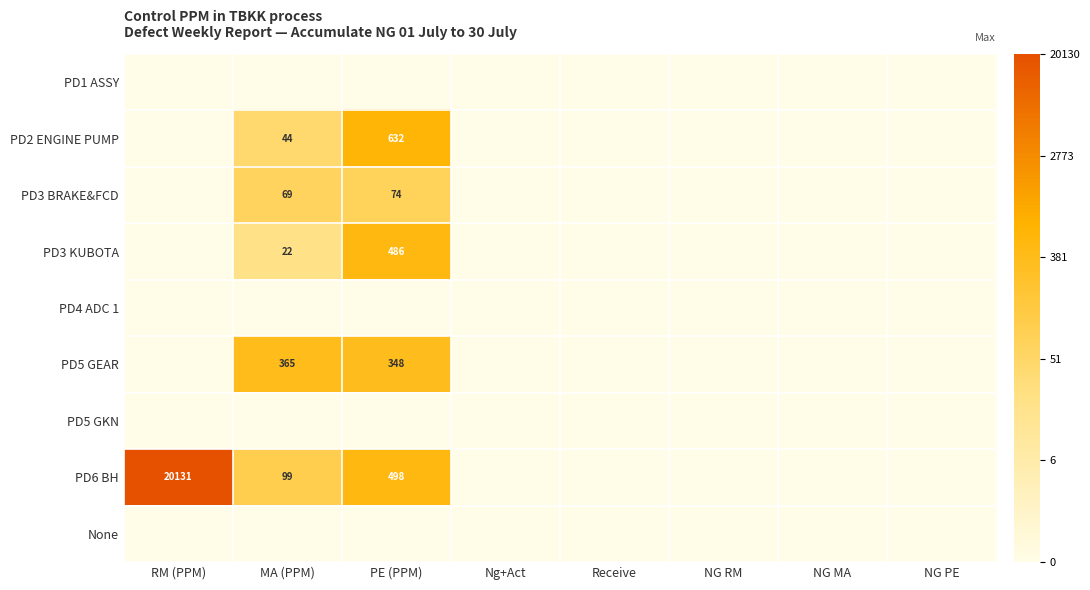

True or false: PD6 BH has a value of 498 at PE (PPM).

True